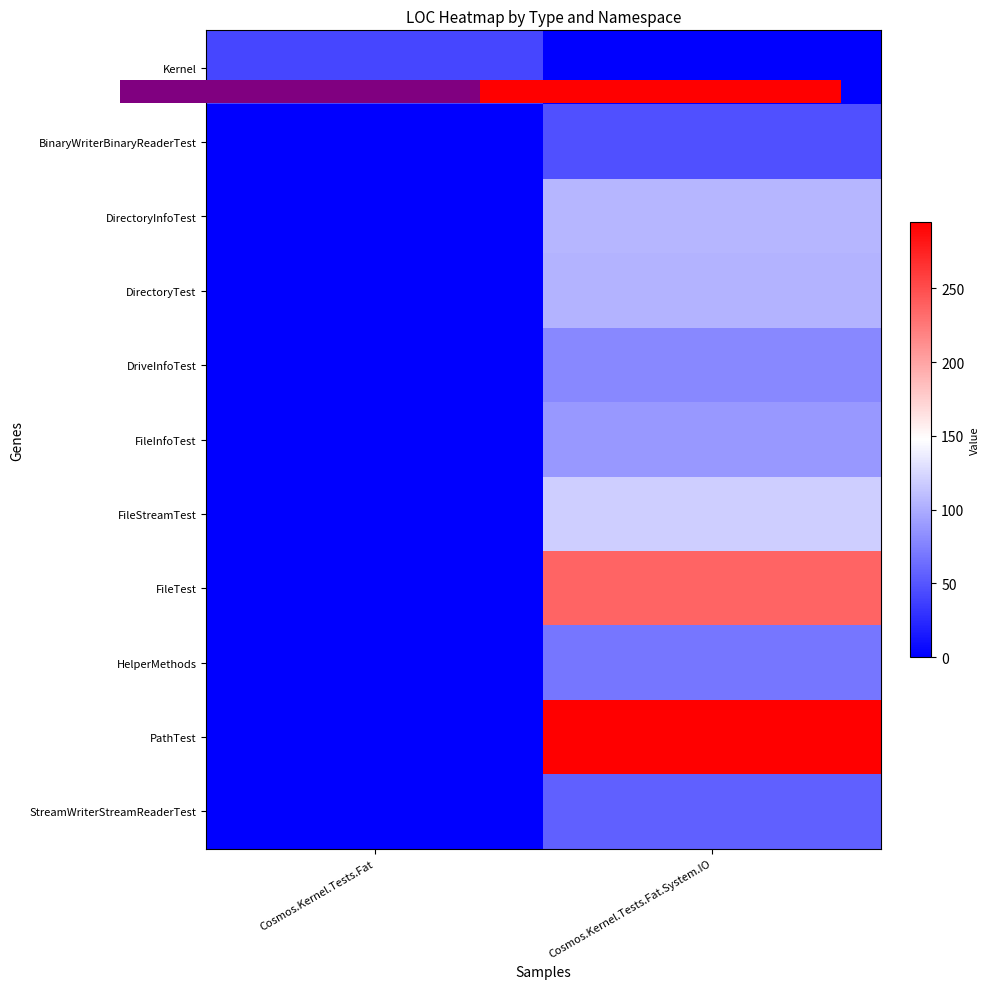

What is the approximate value of DirectoryTest at Cosmos.Kernel.Tests.Fat.System.IO, to the nearest 10?

100